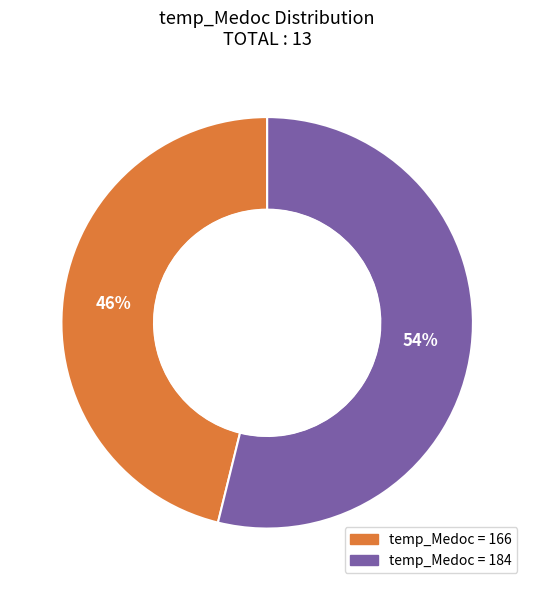

Does any single category account for the majority?

Yes